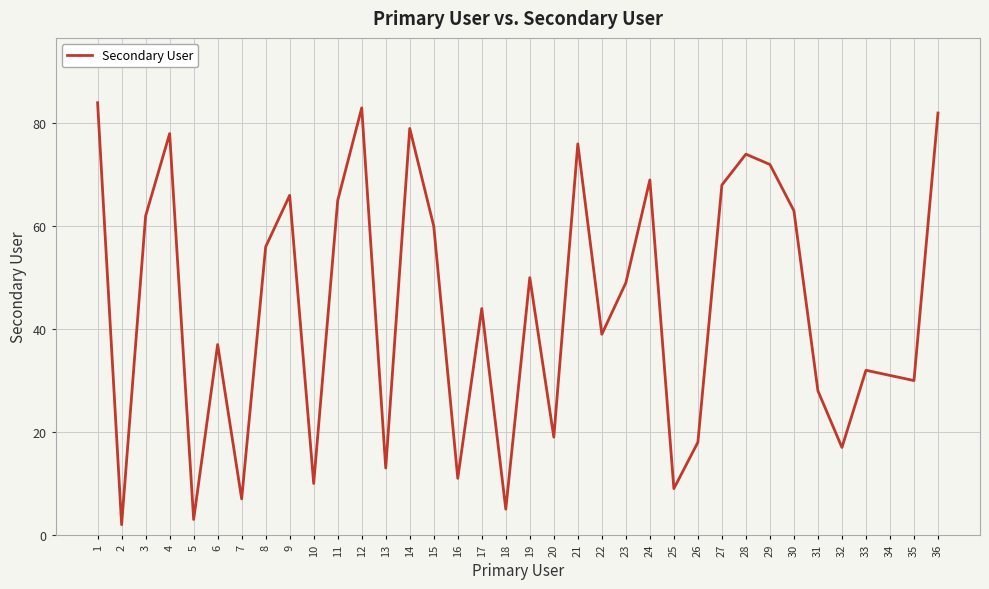

What is the difference between the values at 28 and 18?

69